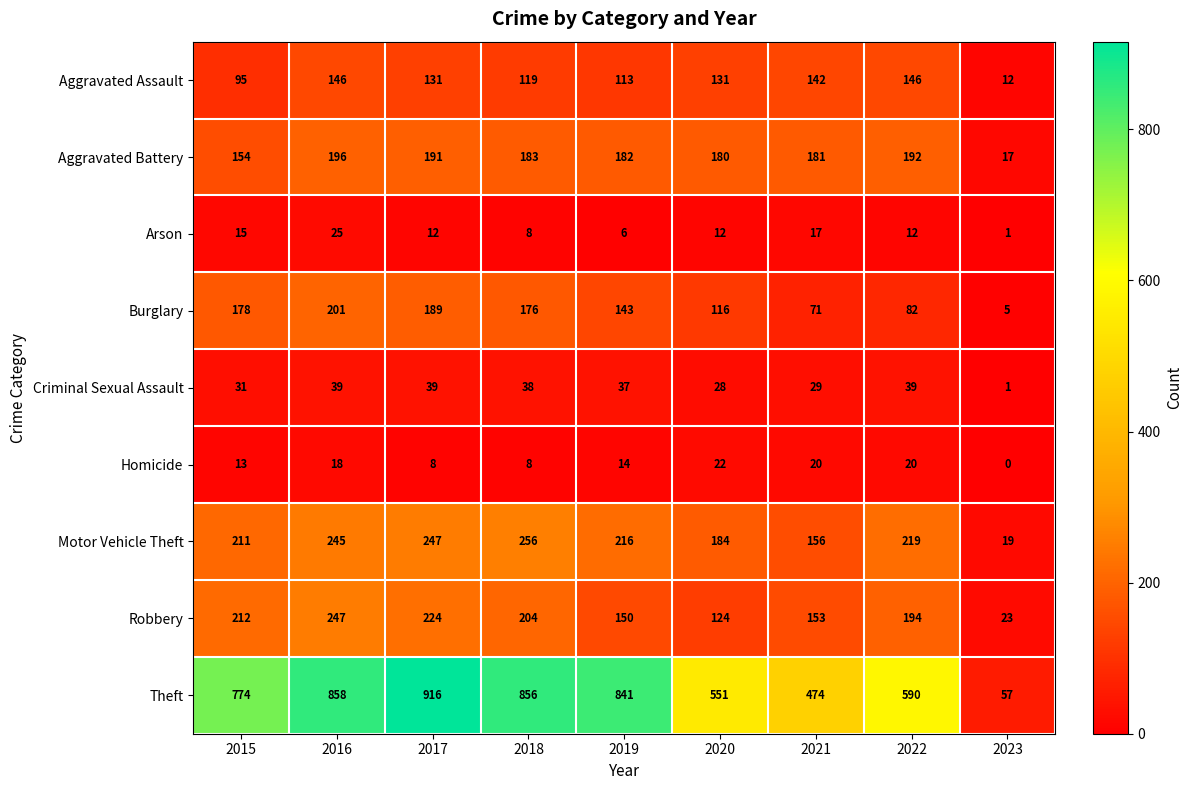

What is the difference between the maximum and minimum values in the Robbery series?

224